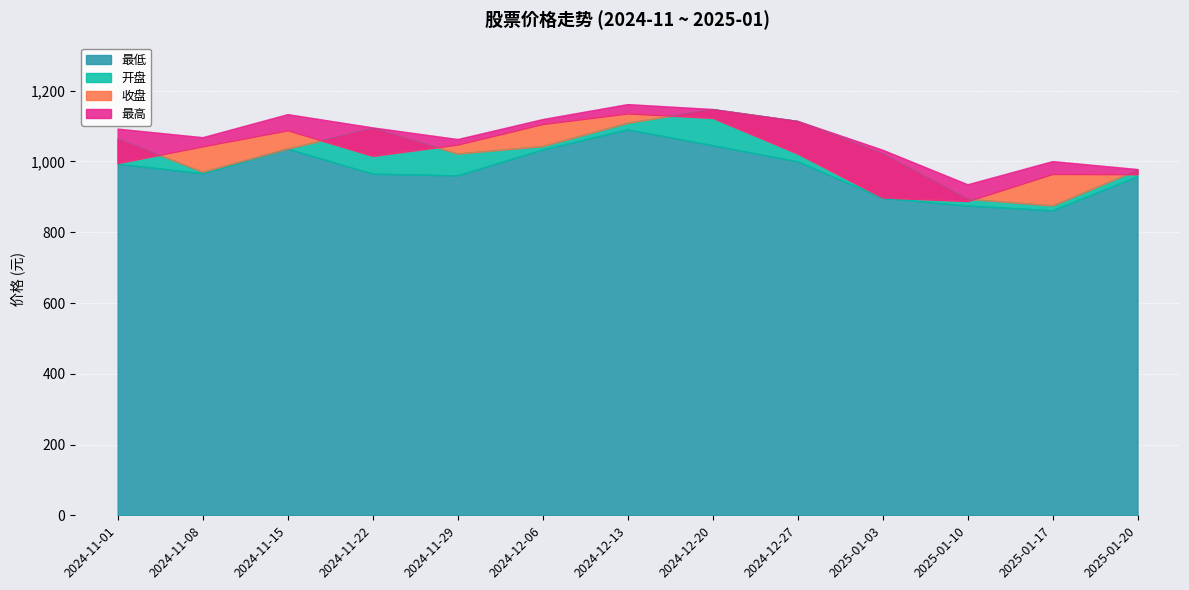

How many series are shown in this chart?

4